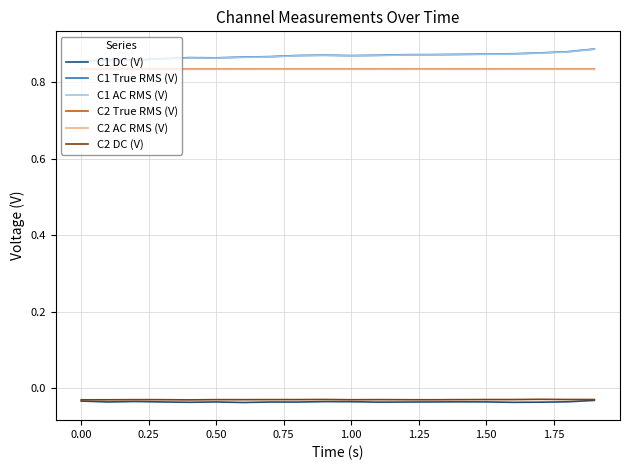

True or false: C1 AC RMS (V) and C2 AC RMS (V) cross at least once.

False